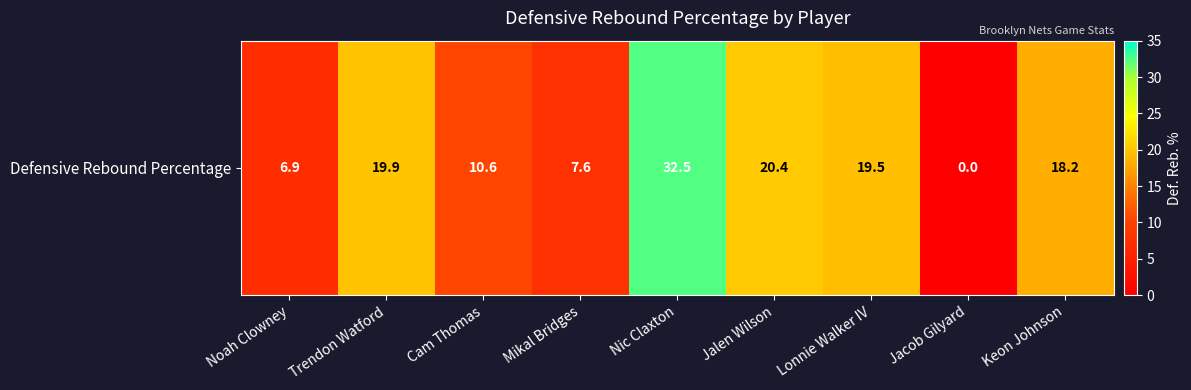

What is the ratio of the value at Lonnie Walker IV to the value at Keon Johnson?

1.1